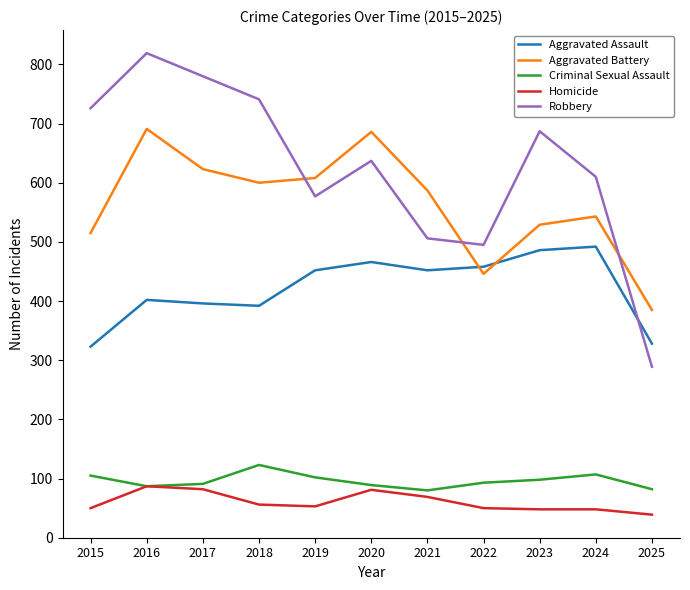

True or false: Robbery has a value of 819 at 2016.

True